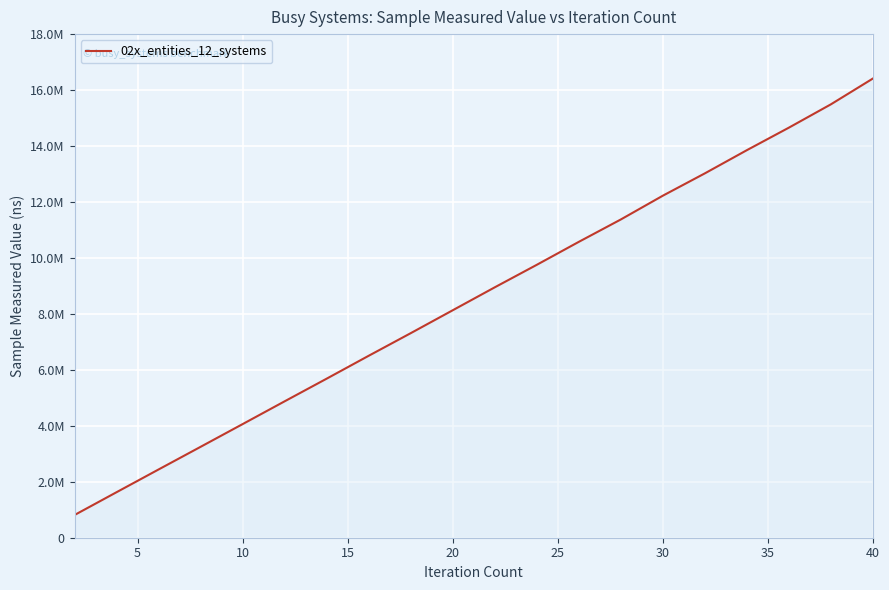

Does the chart have visible grid lines?

Yes